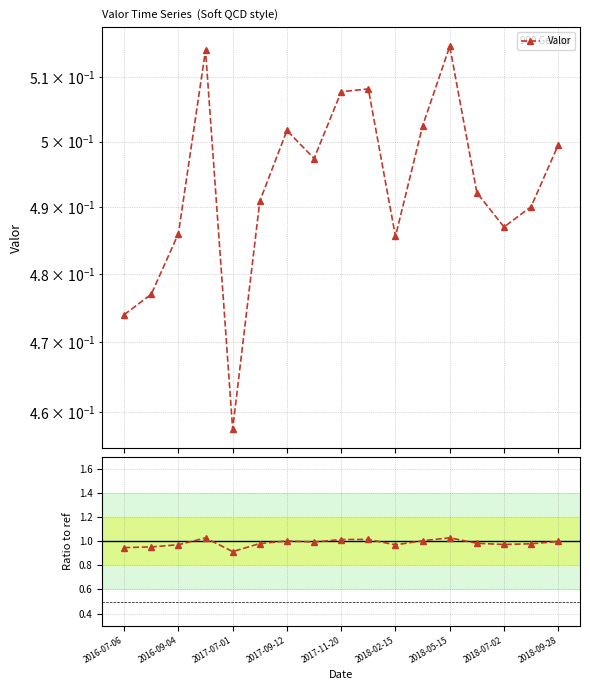

What position from the right is 2016-07-06?

17